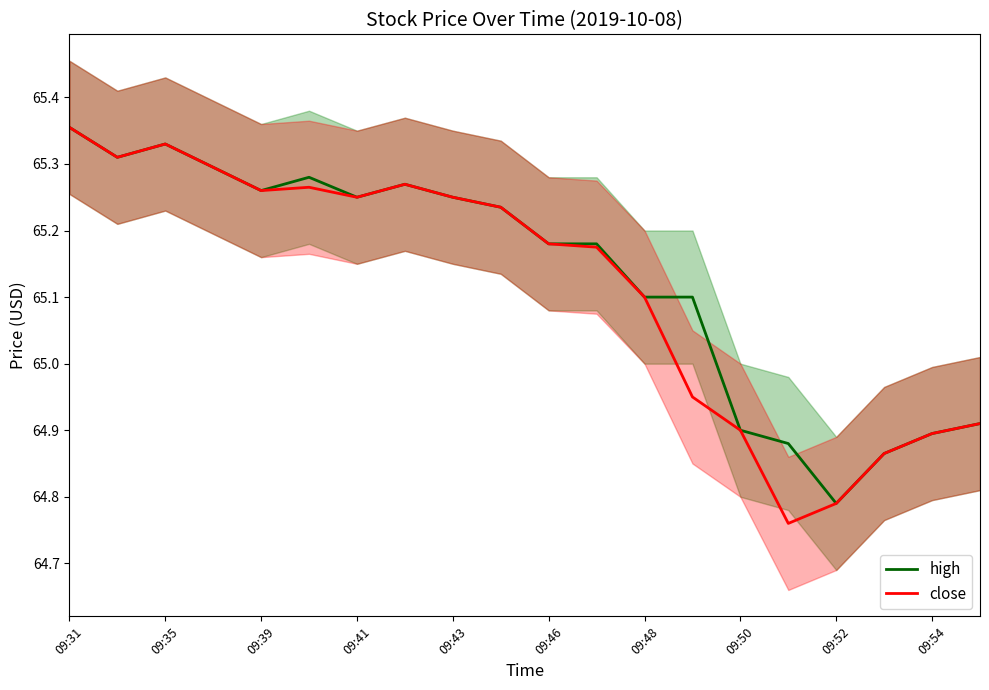

At which label does high first exceed 65?

09:31